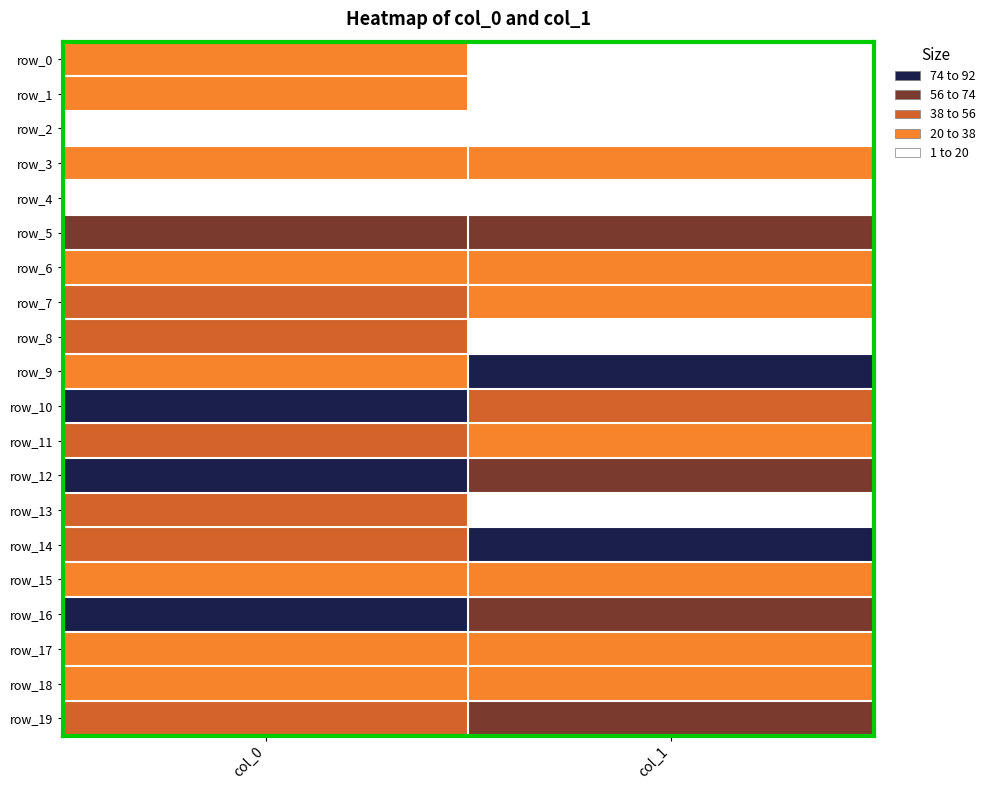

What is the sum of all row_19 values?

111.3